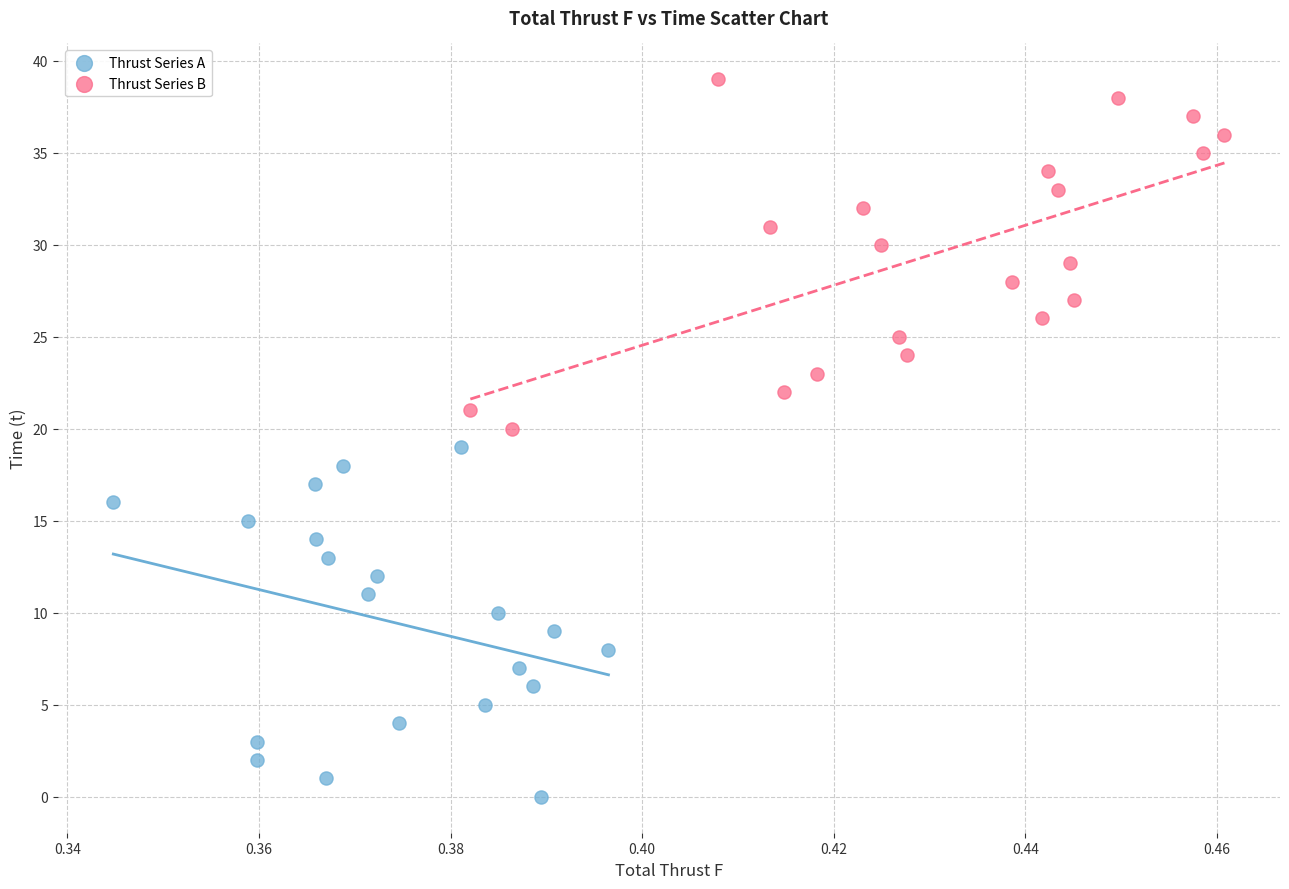

Which series reaches the maximum Y coordinate?

Thrust Series B